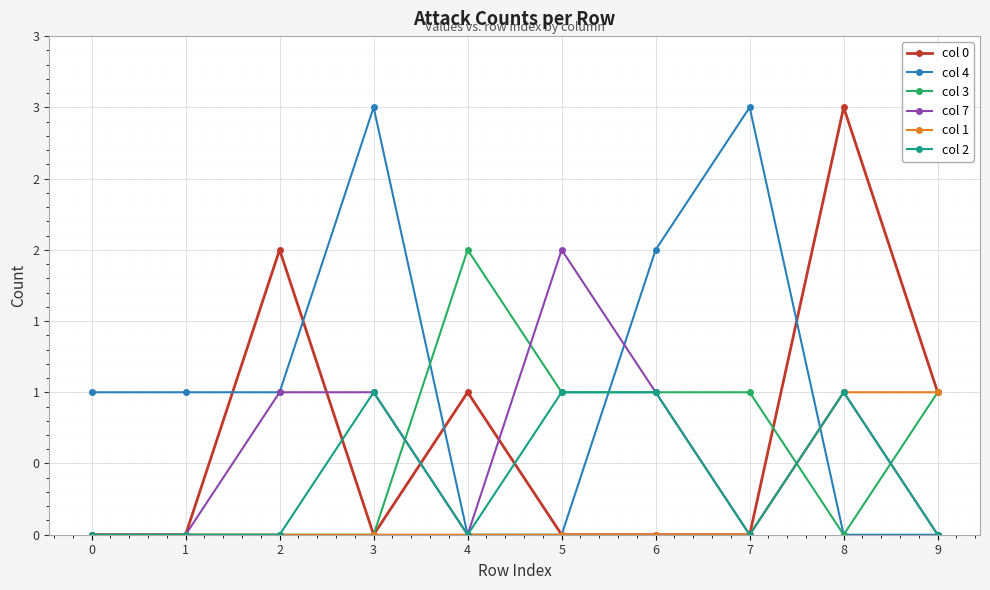

Which series changed the most between 3 and 8?

col 0